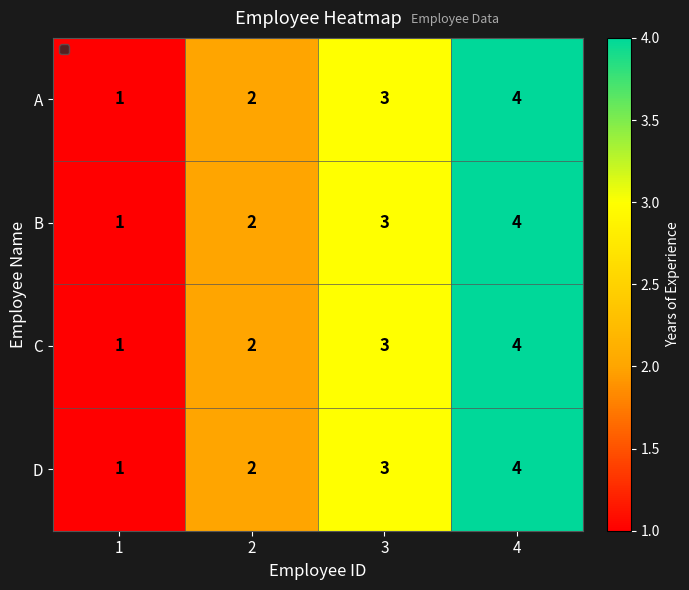

What is the difference between the maximum and minimum values in the C series?

3